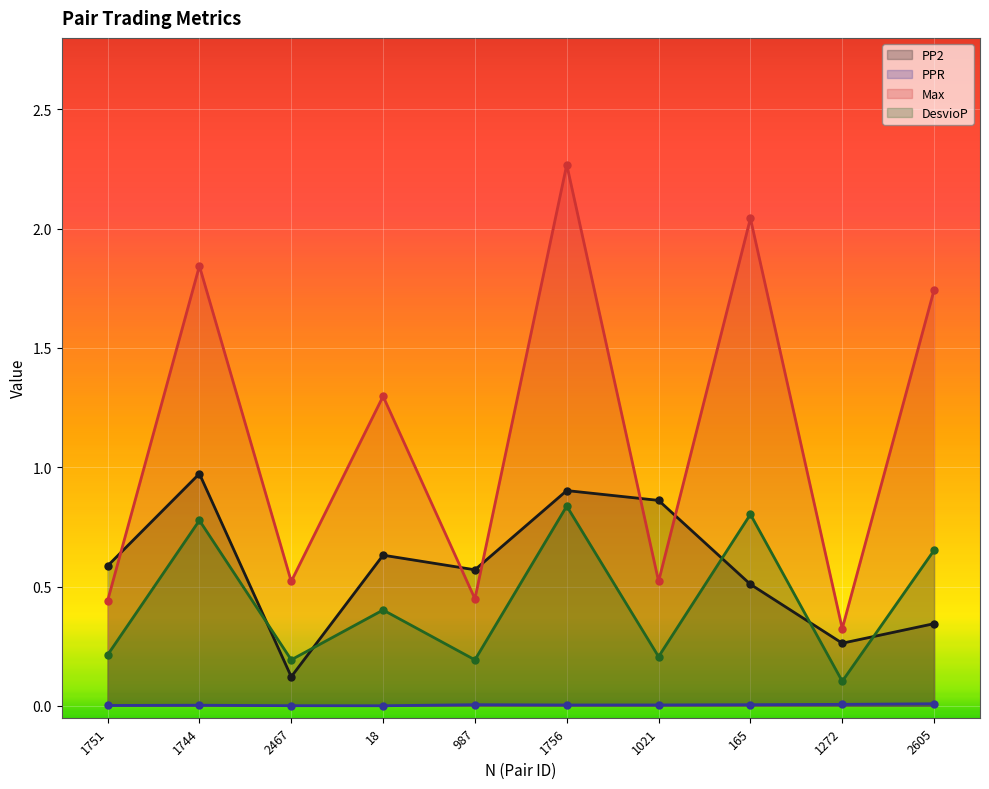

The PPR series shows 0.0 at 2467. True or false?

True